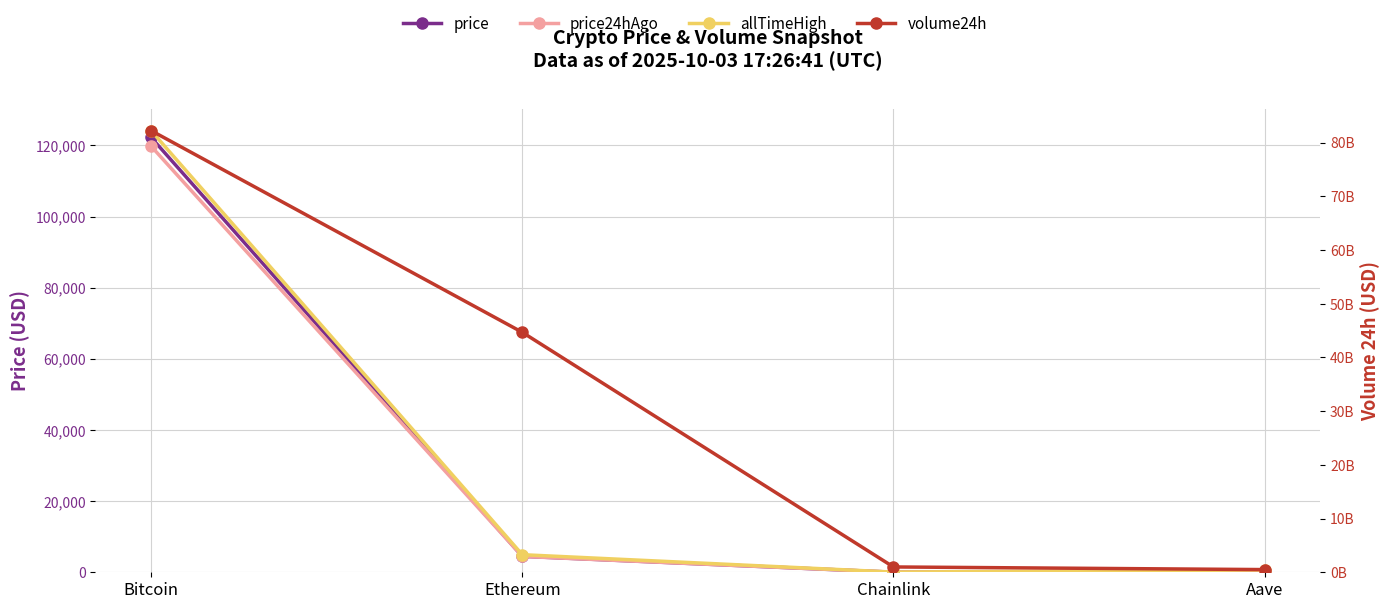

At which category is the sum across all series the highest?

Bitcoin